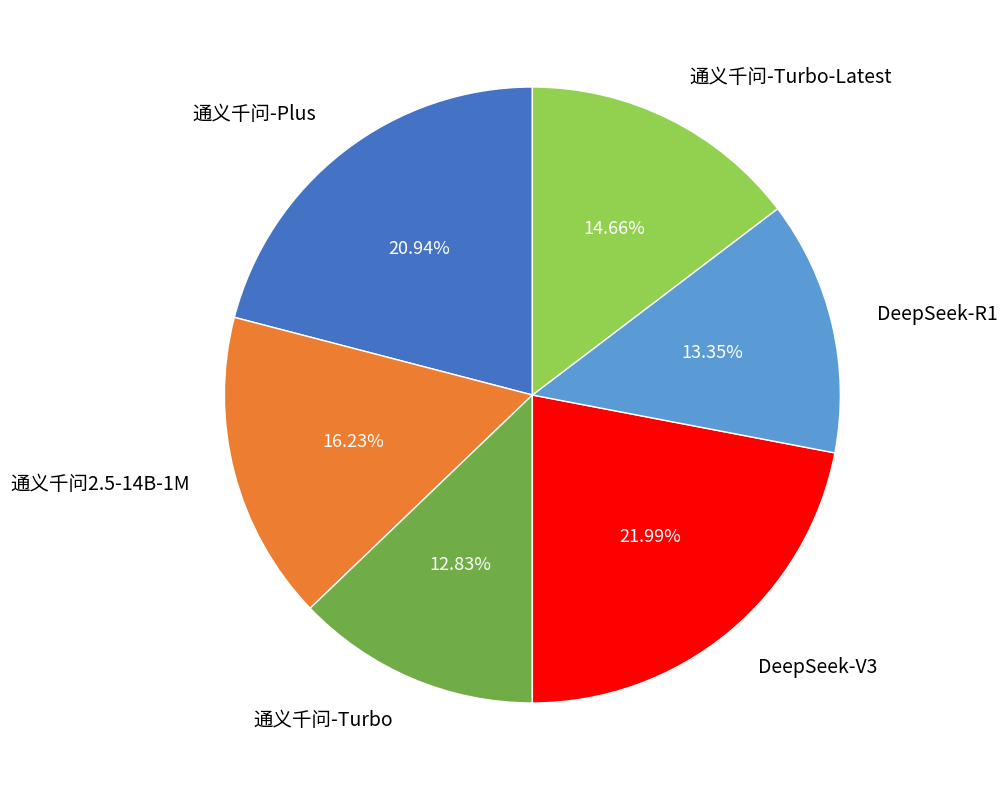

What is the smallest slice in the pie chart?

通义千问-Turbo